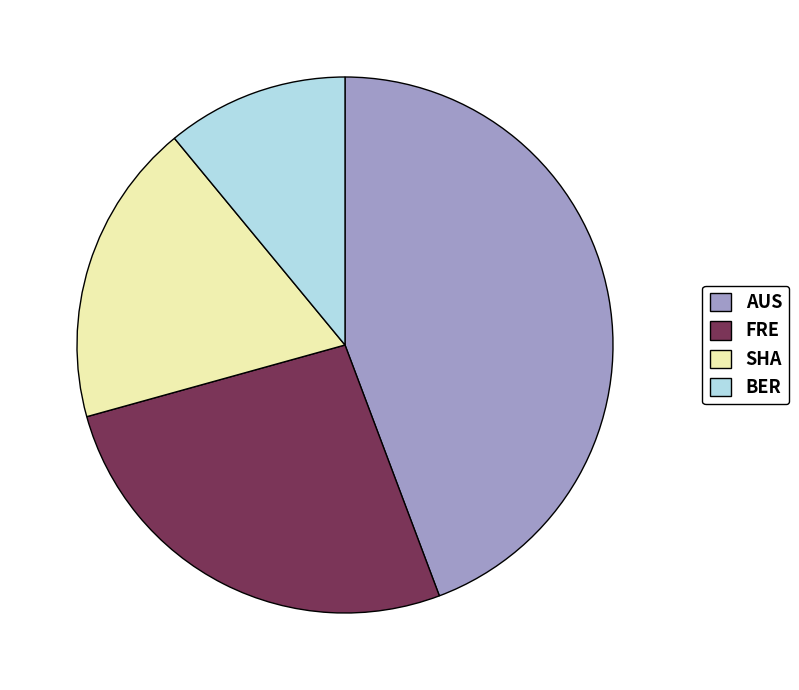

Is it true that AUS is 44% of the pie?

True